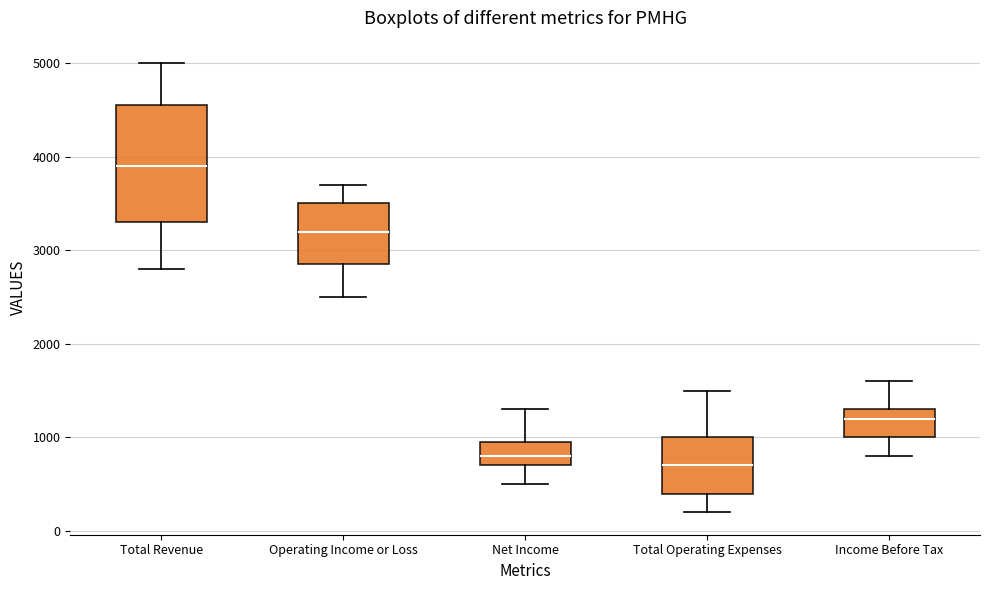

Reading left to right, read every box against the y-axis: the position of its median line, the range the box covers, and the ends of its whiskers. The values are not printed on the chart, so give them approximately, as read against the axis.

Total Revenue: median 3900, box 3300 to 4600, whiskers 2800 to 5000
Operating Income or Loss: median 3200, box 2900 to 3500, whiskers 2500 to 3700
Net Income: median 800, box 700 to 1000, whiskers 500 to 1300
Total Operating Expenses: median 700, box 400 to 1000, whiskers 200 to 1500
Income Before Tax: median 1200, box 1000 to 1300, whiskers 800 to 1600